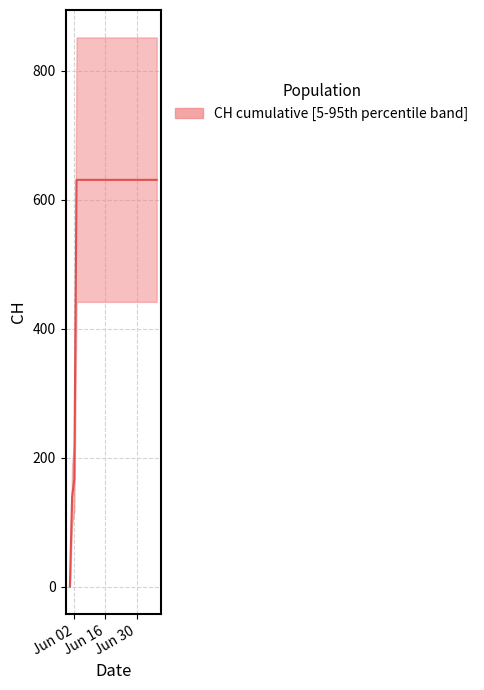

Rank the categories by value from highest to lowest.

2020-06-03, 2020-06-04, 2020-06-05, 2020-06-06, 2020-06-07, 2020-06-08, 2020-06-09, 2020-06-10, 2020-06-15, 2020-06-20, 2020-06-25, 2020-06-30, 2020-07-09, 2020-06-02, 2020-06-01, 2020-05-31